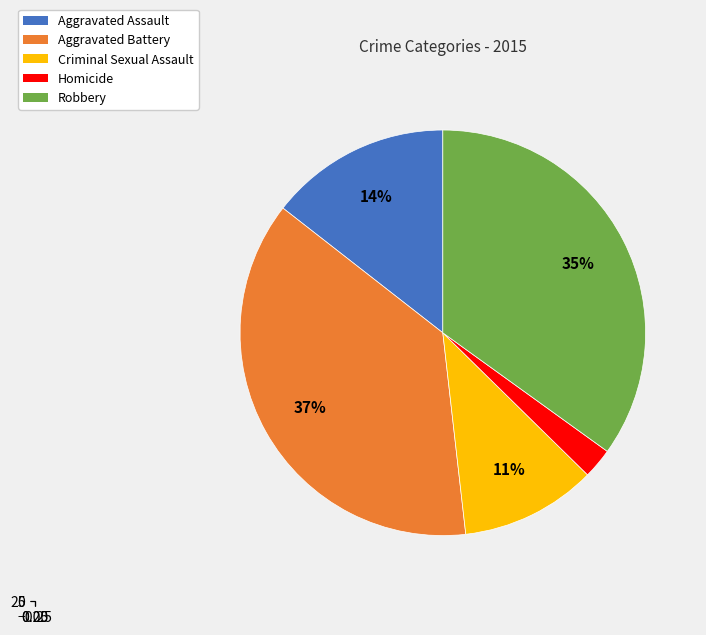

What is the ratio of the value at Robbery to the value at Aggravated Assault?

2.4